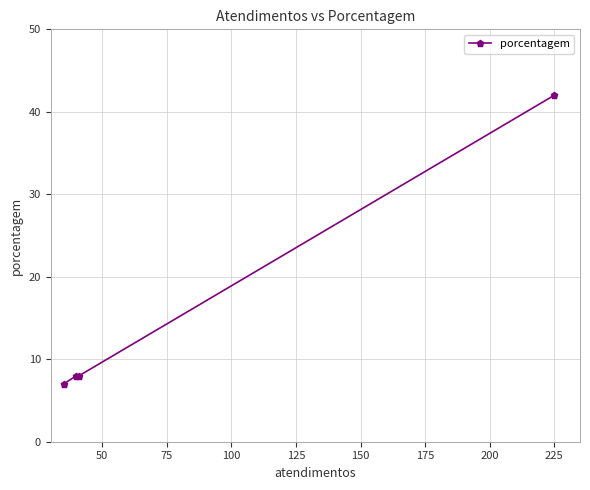

Does the chart have visible grid lines?

Yes